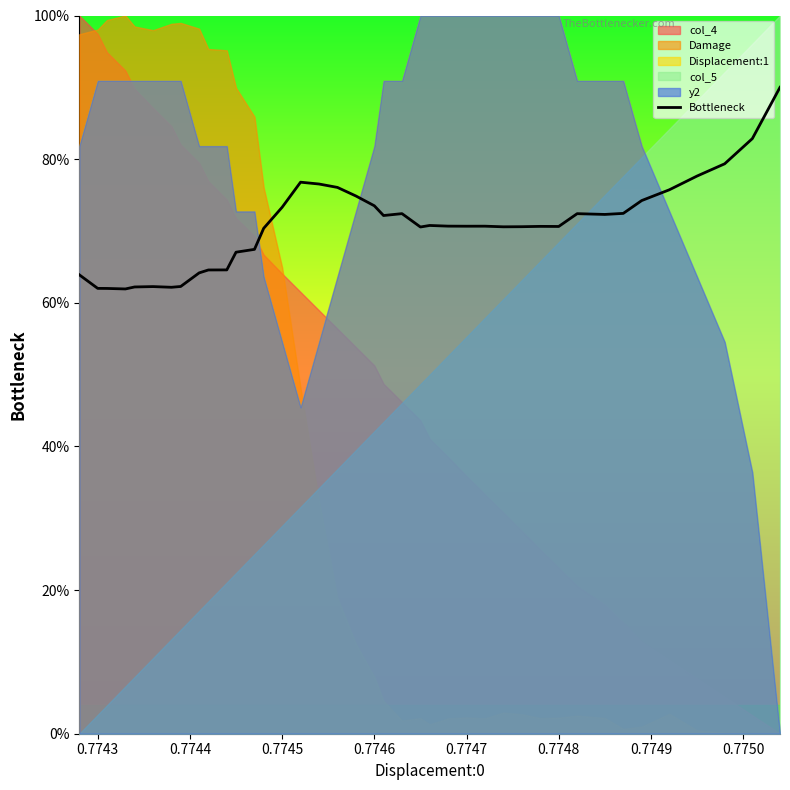

What is the sum of all values?

2825.3